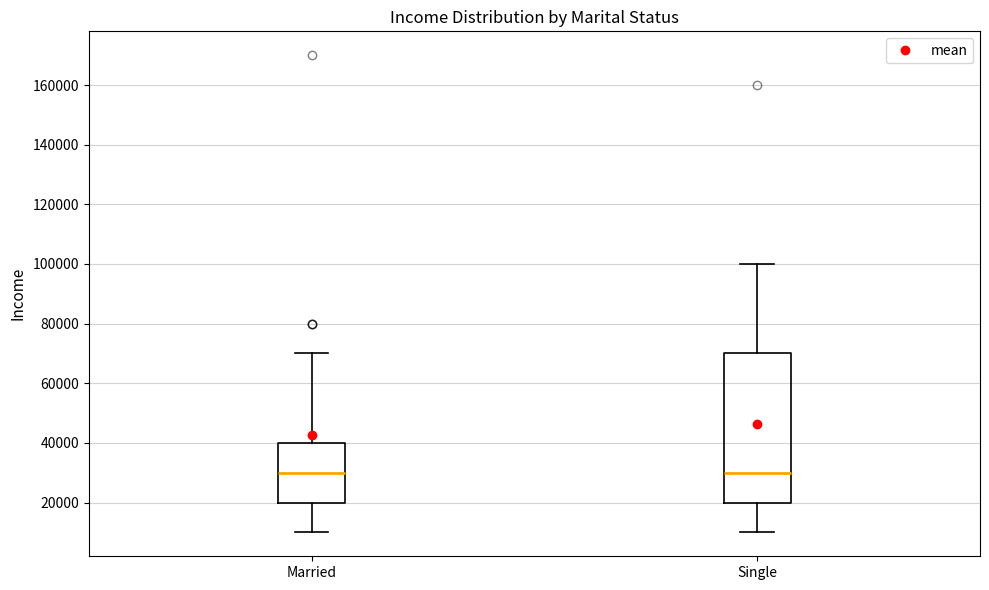

Where does the median line of the box for Single sit on the y-axis? The values are not printed on the chart, so give them approximately, as read against the axis.

30000